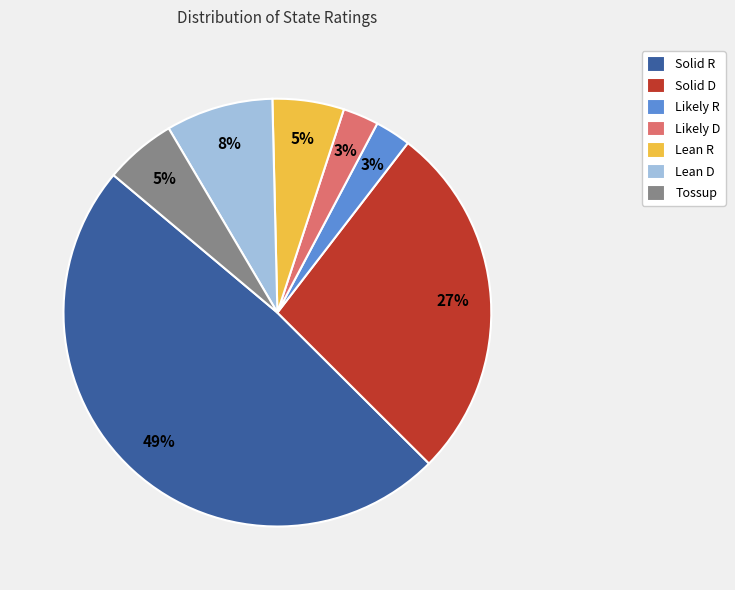

How many segments does this pie chart have?

7